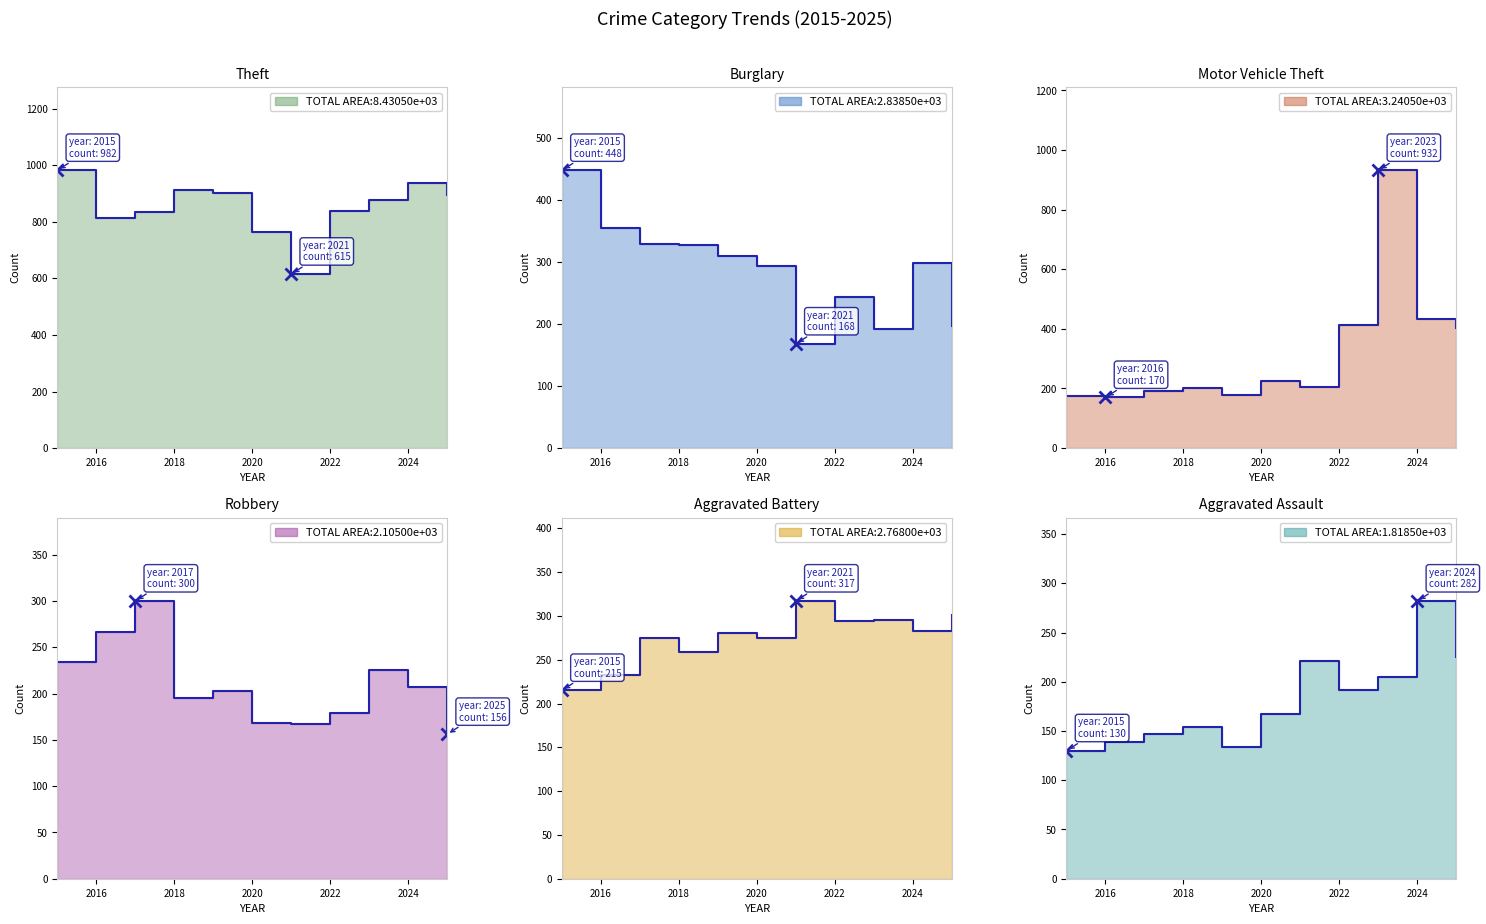

The Motor Vehicle Theft series shows 60 at 2016. True or false?

False